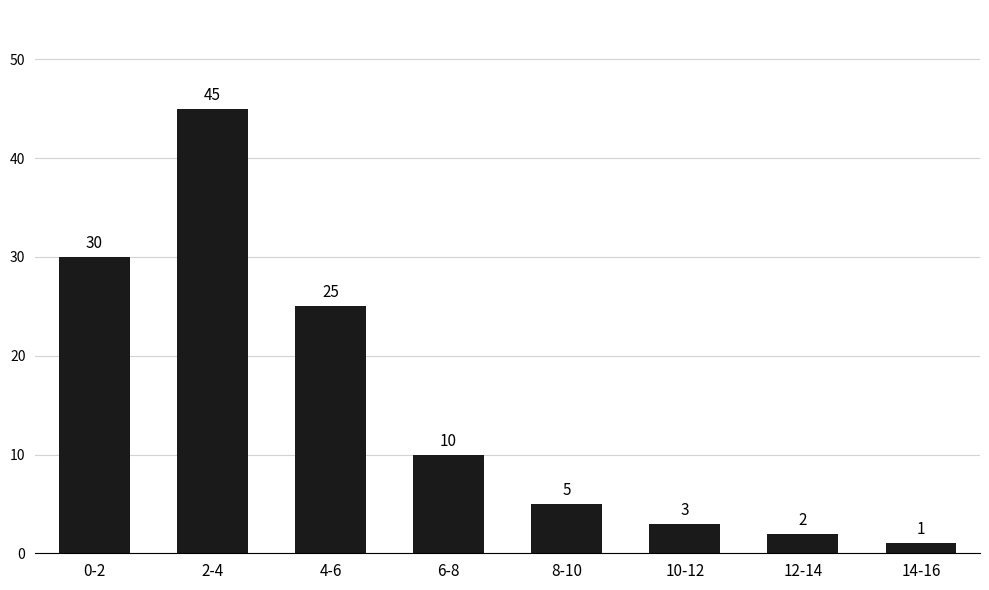

Reading left to right, transcribe all the data shown in this chart.

0-2=30	2-4=45	4-6=25	6-8=10	8-10=5	10-12=3	12-14=2	14-16=1